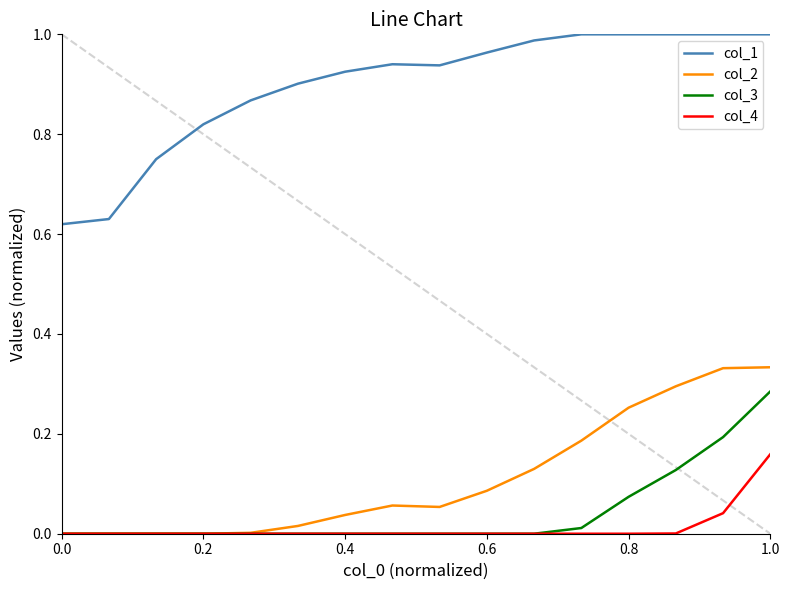

Which series has the largest total across all categories?

col_1